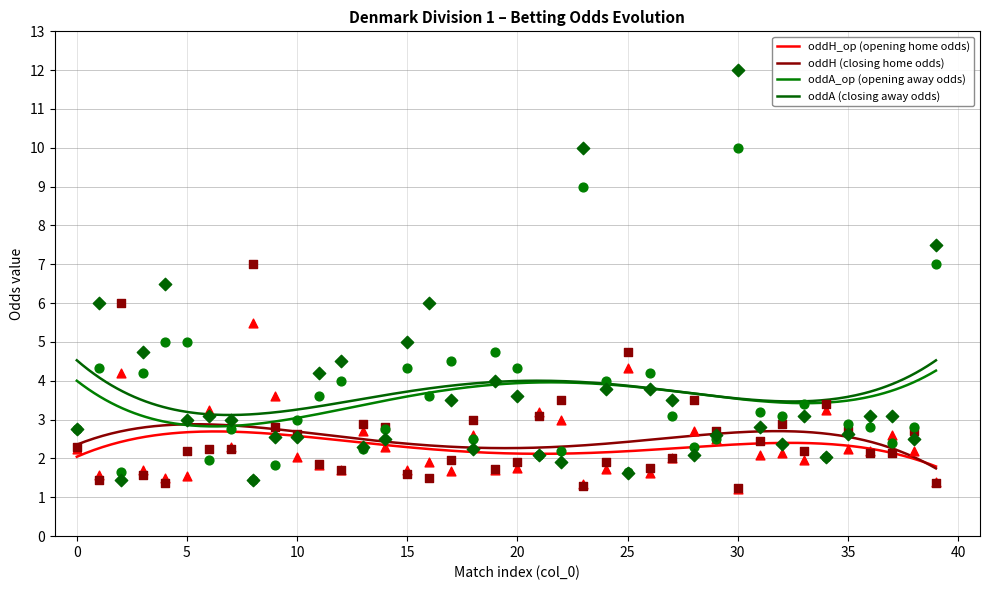

Which series contains the highest Y value?

oddA